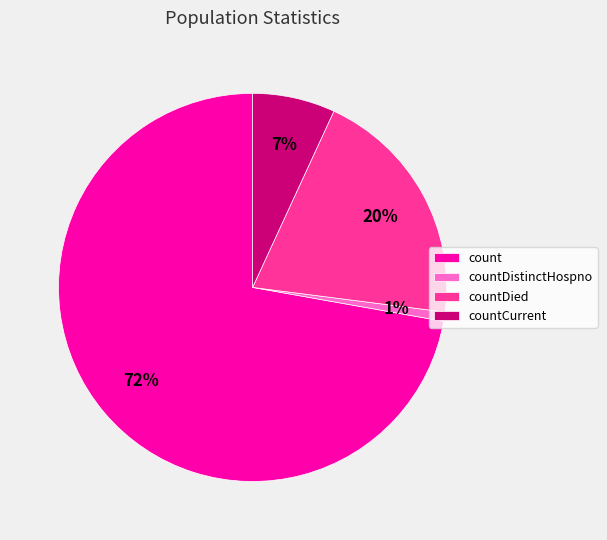

How many segments does this pie chart have?

4